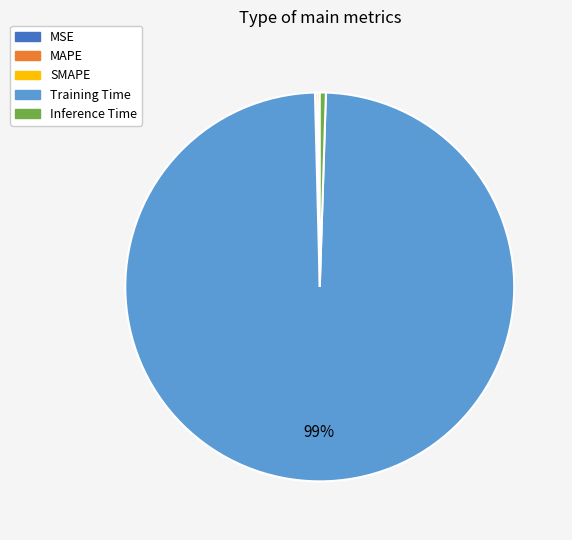

To the nearest percent, what portion does Inference Time represent?

1%